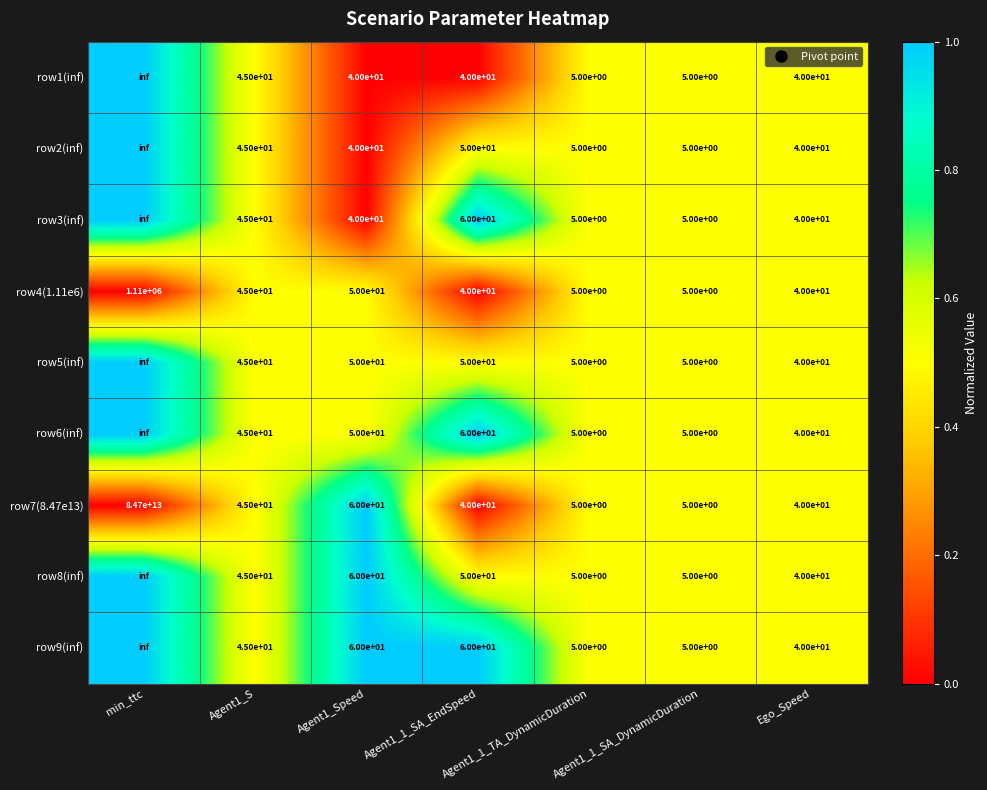

Which label corresponds to the largest value in the chart?

min_ttc